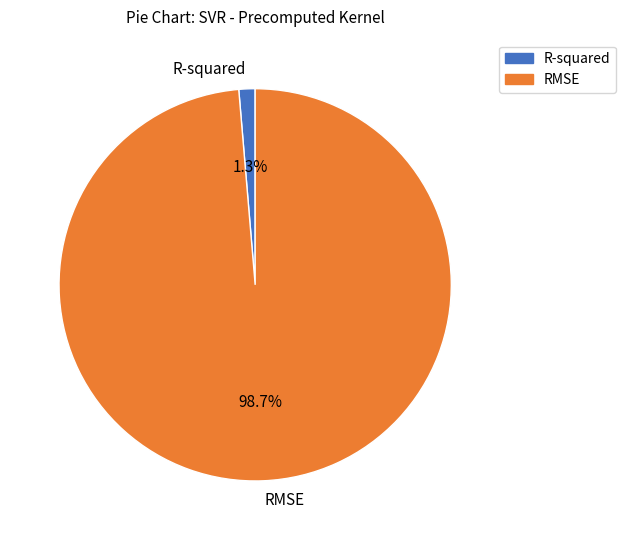

What percentage do RMSE and R-squared together represent?

100.0%